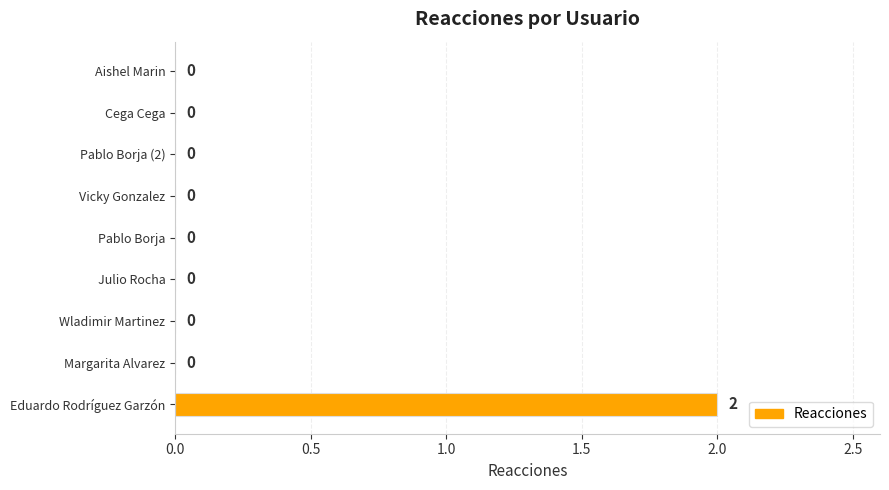

True or false: the data shows 1 at Eduardo Rodríguez Garzón.

False